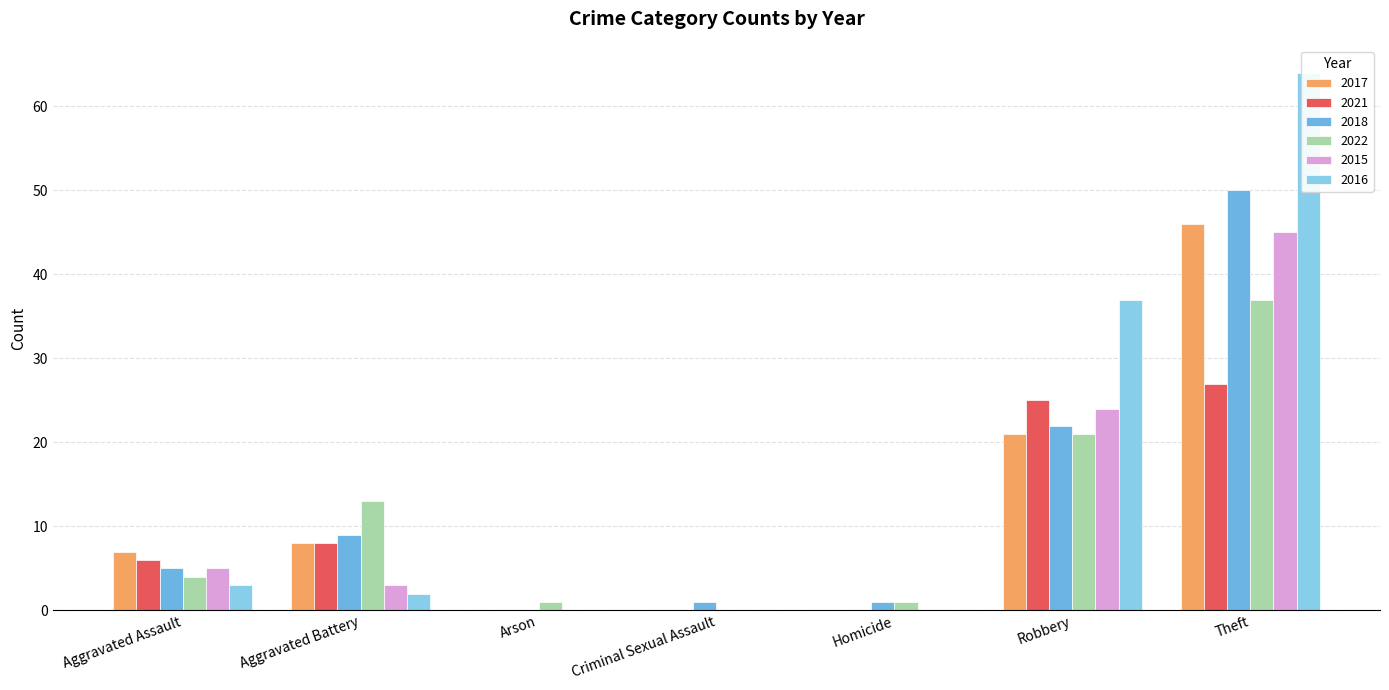

What is the sum of the 2017 values at Criminal Sexual Assault and Aggravated Assault?

7